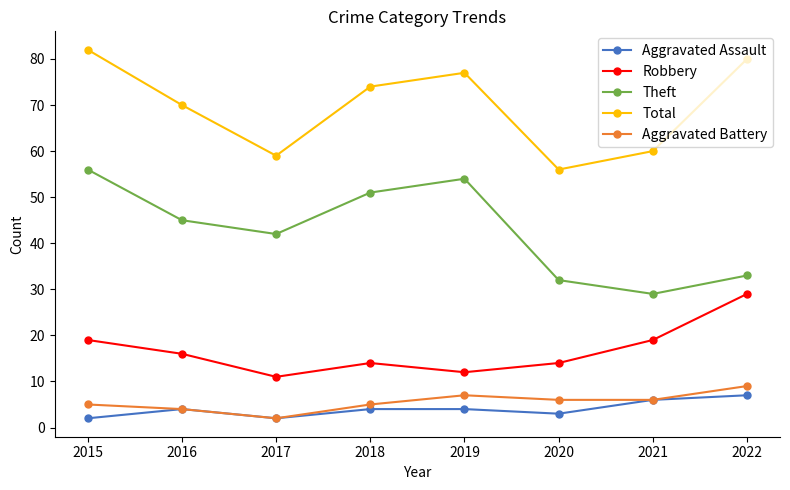

True or false: Aggravated Assault has a value of 1 at 2016.

False